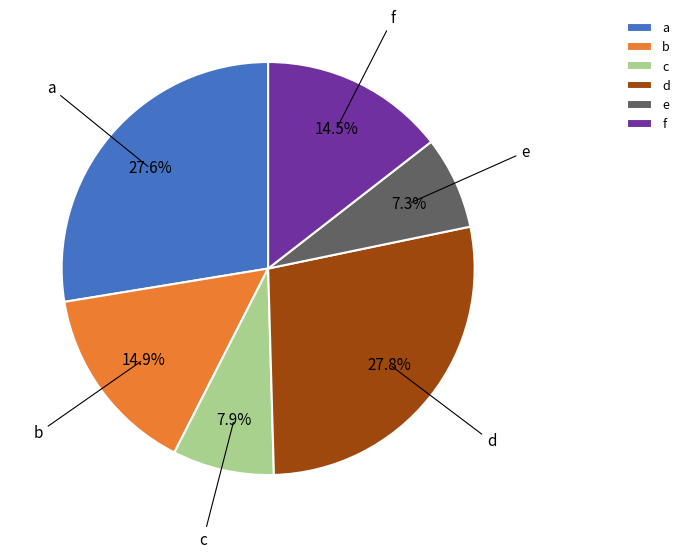

What percentage is NOT represented by d?

72.2%